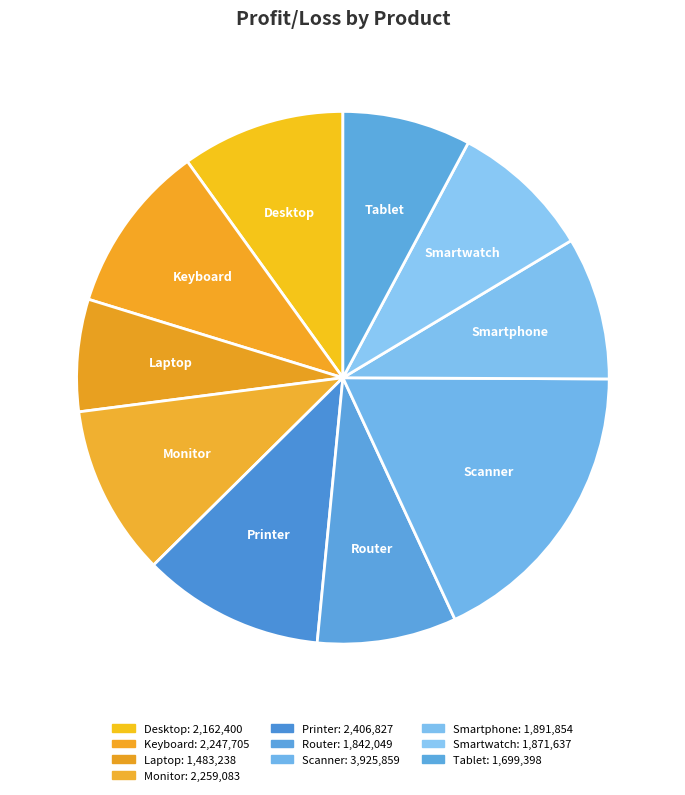

To the nearest percent, what is the combined percentage of Laptop and Tablet?

15%